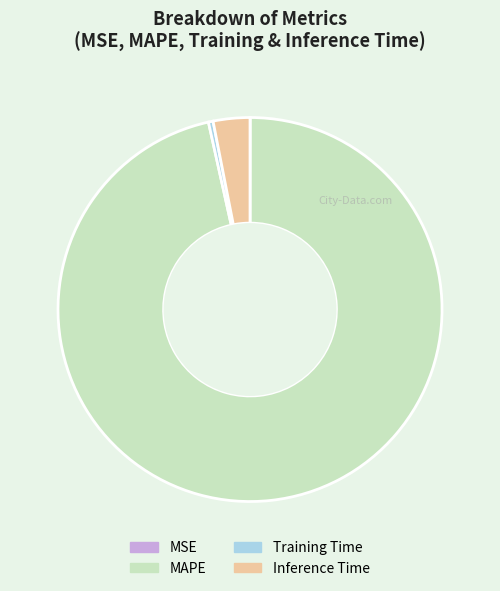

Is it true that MAPE is 97% of the pie?

True